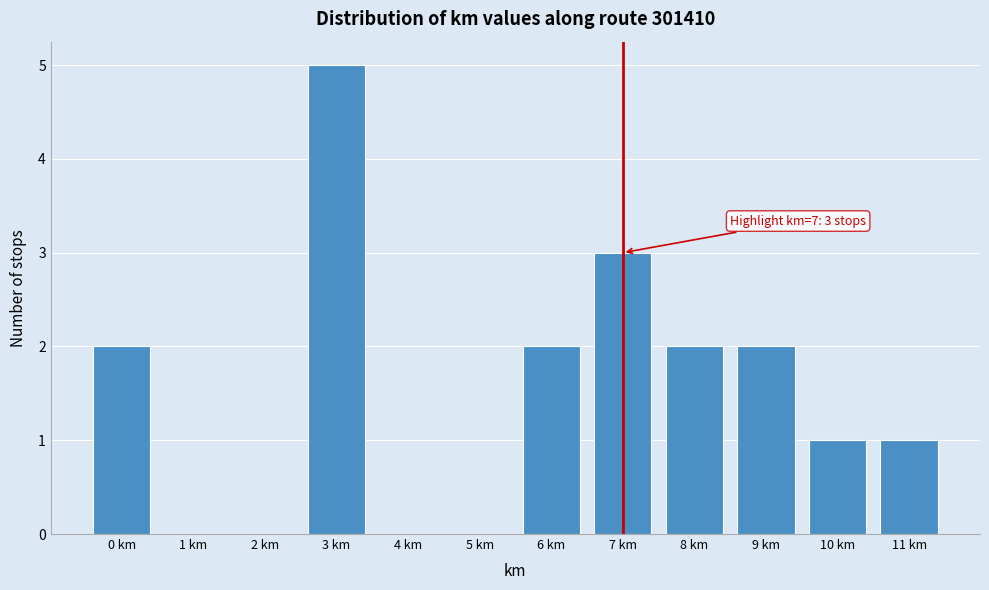

Over which range of the x-axis is the bar tallest?

2.5 to 3.5